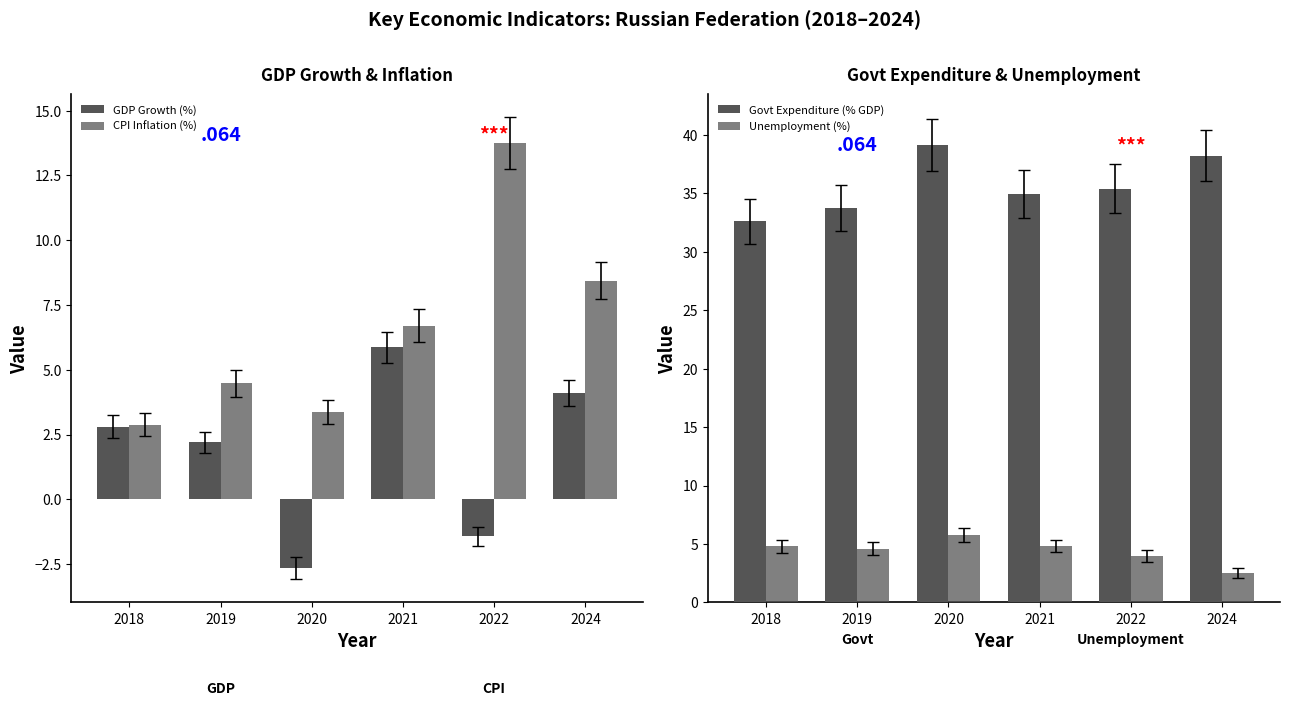

What is the spread (max minus min) of values at 2020?

41.8